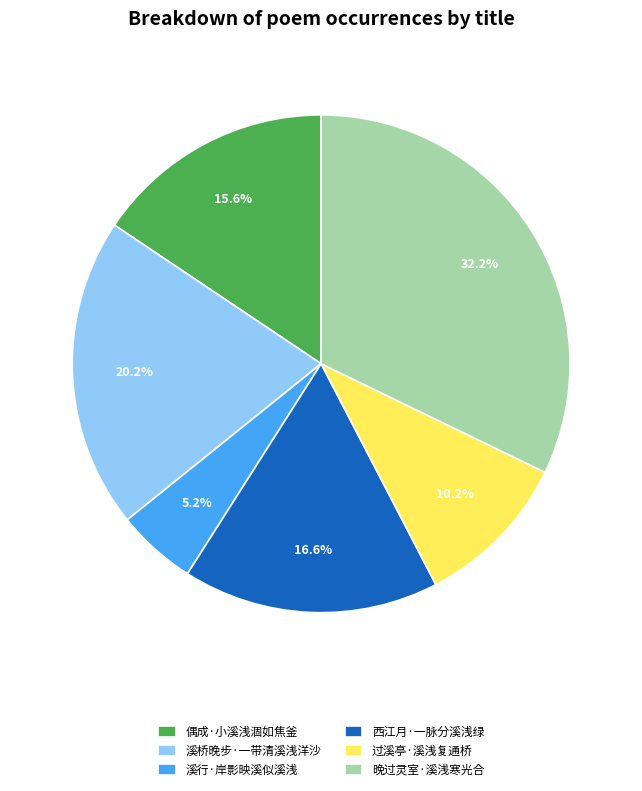

What is the ratio of the value at 西江月·一脉分溪浅绿 to the value at 偶成·小溪浅涸如焦釜?

1.1